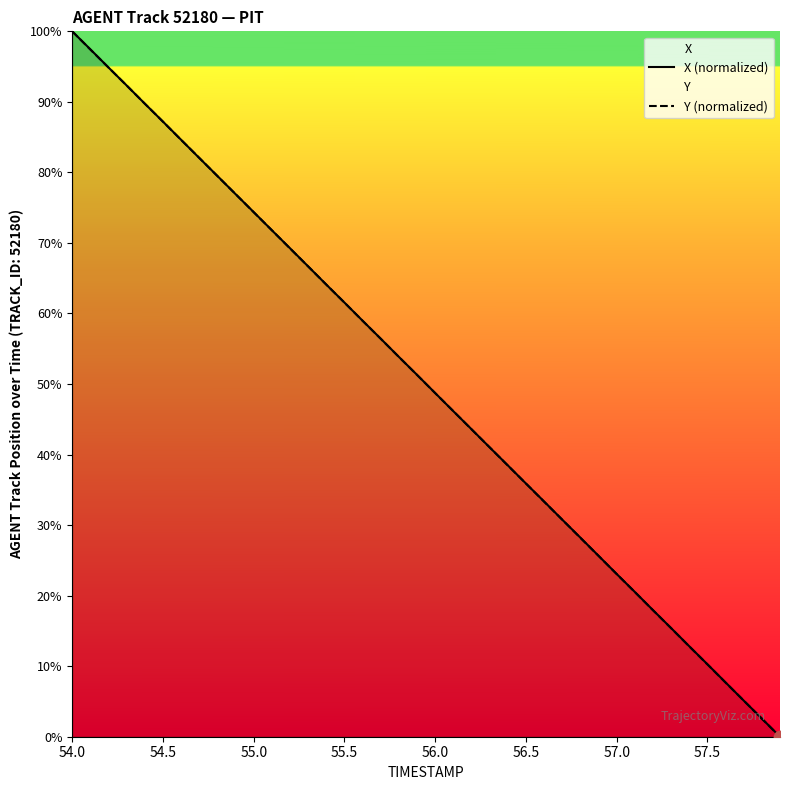

Which series contains the lowest Y value?

X (normalized)